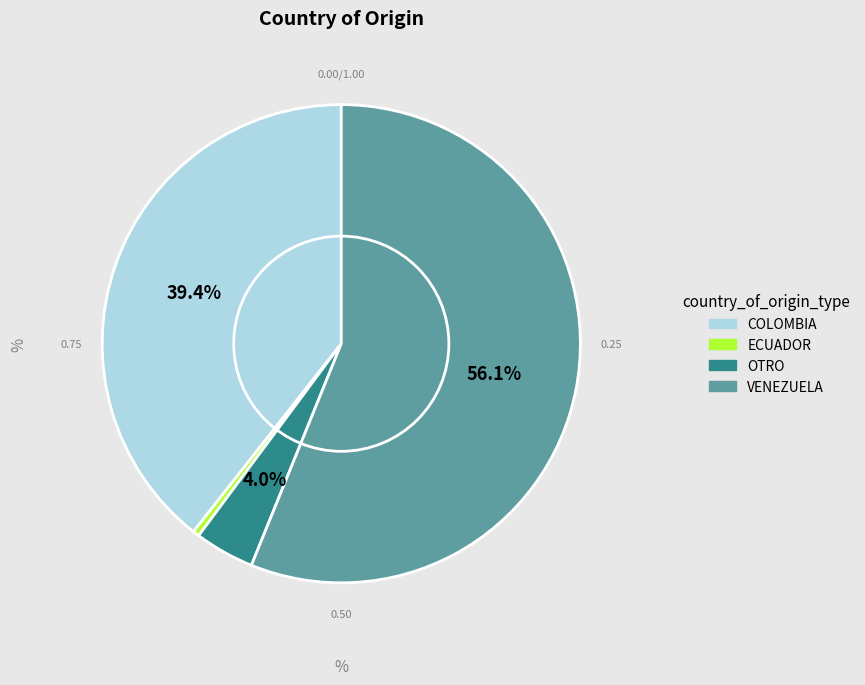

How many segments does this pie chart have?

4